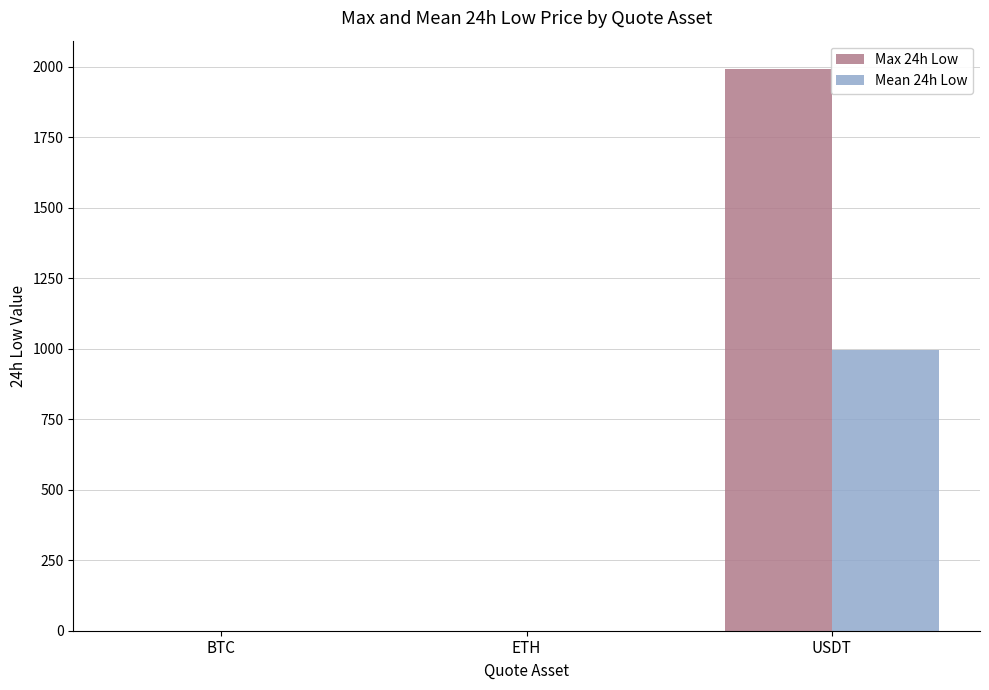

At which category does the chart reach its peak across all series?

USDT